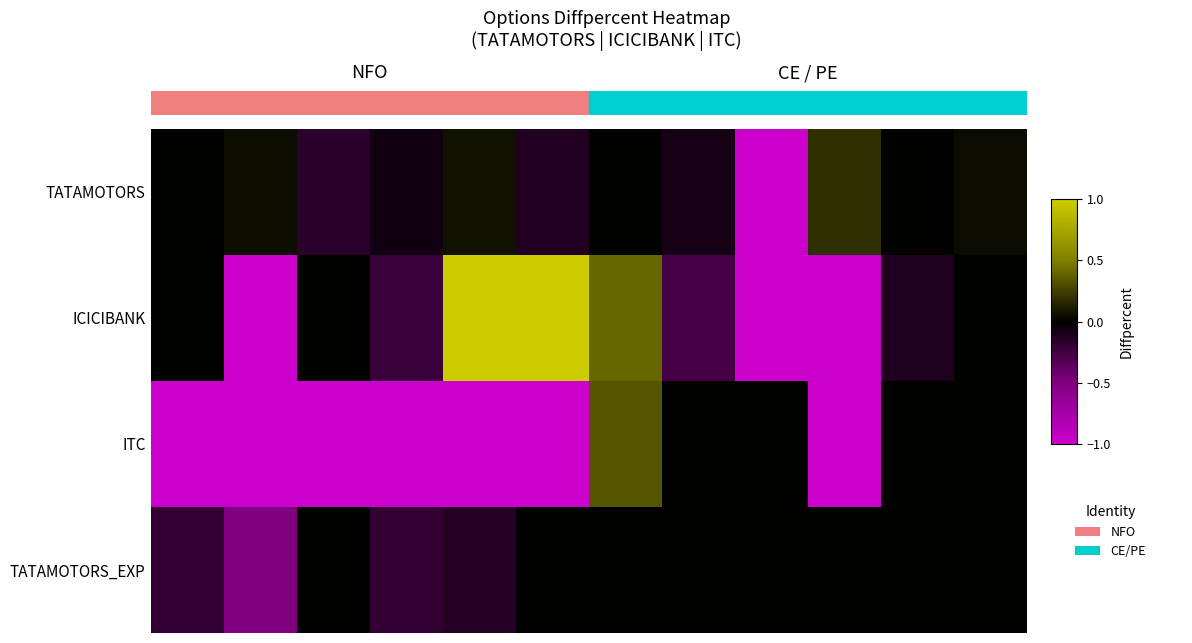

At how many categories does at least one series exceed 0?

6